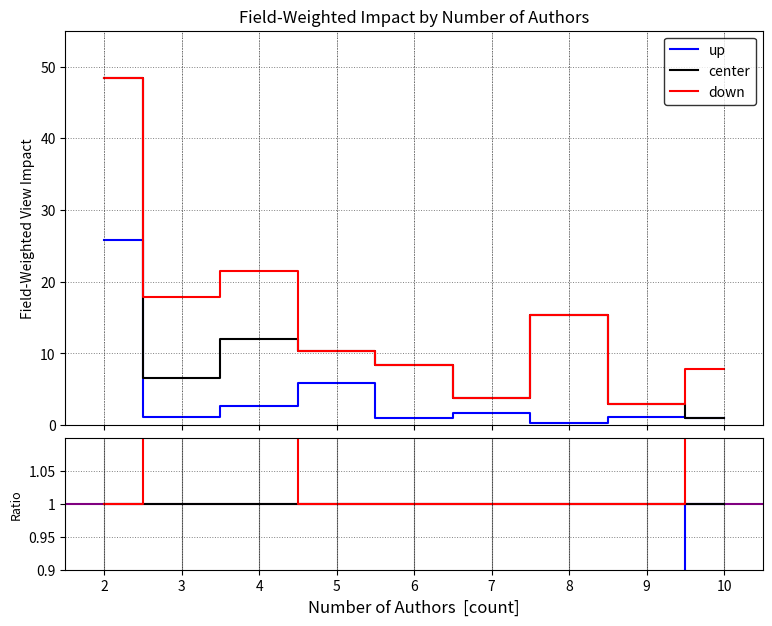

True or false: center and down cross at least once.

False